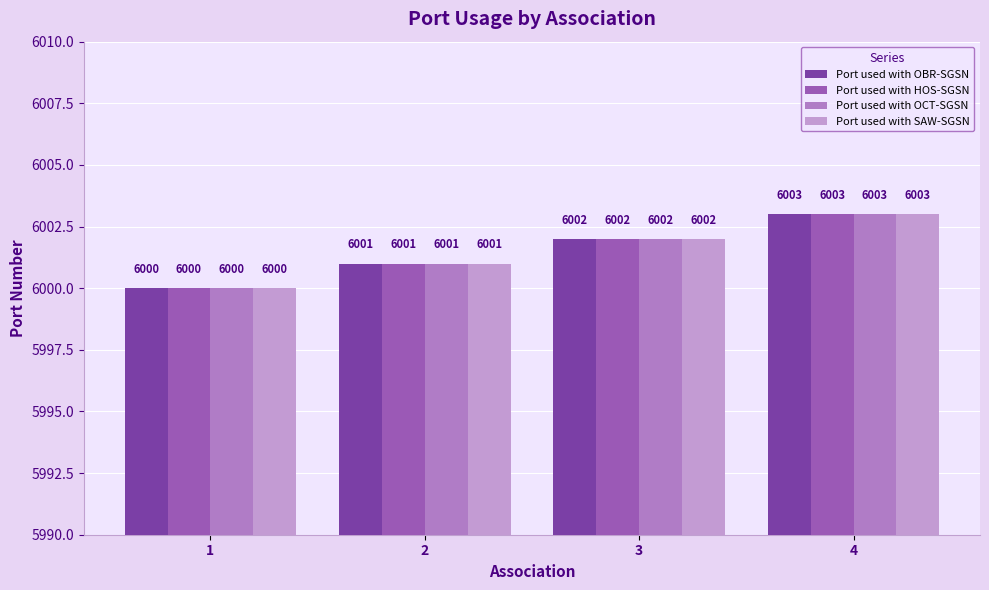

The value of Port used with HOS-SGSN at 1 is 6000. True or false?

True